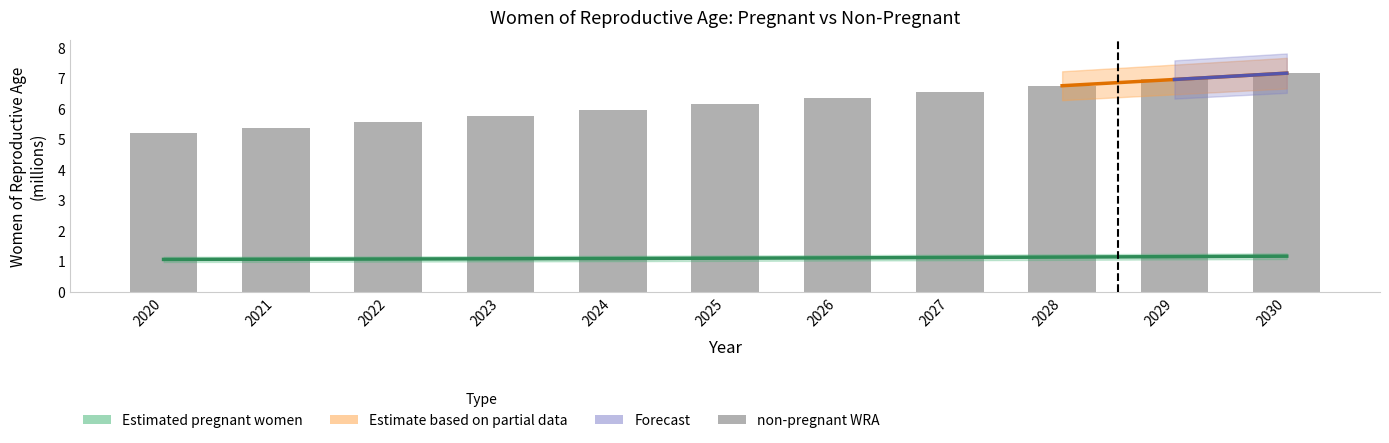

What is the total value across all series at 2026?

7.5